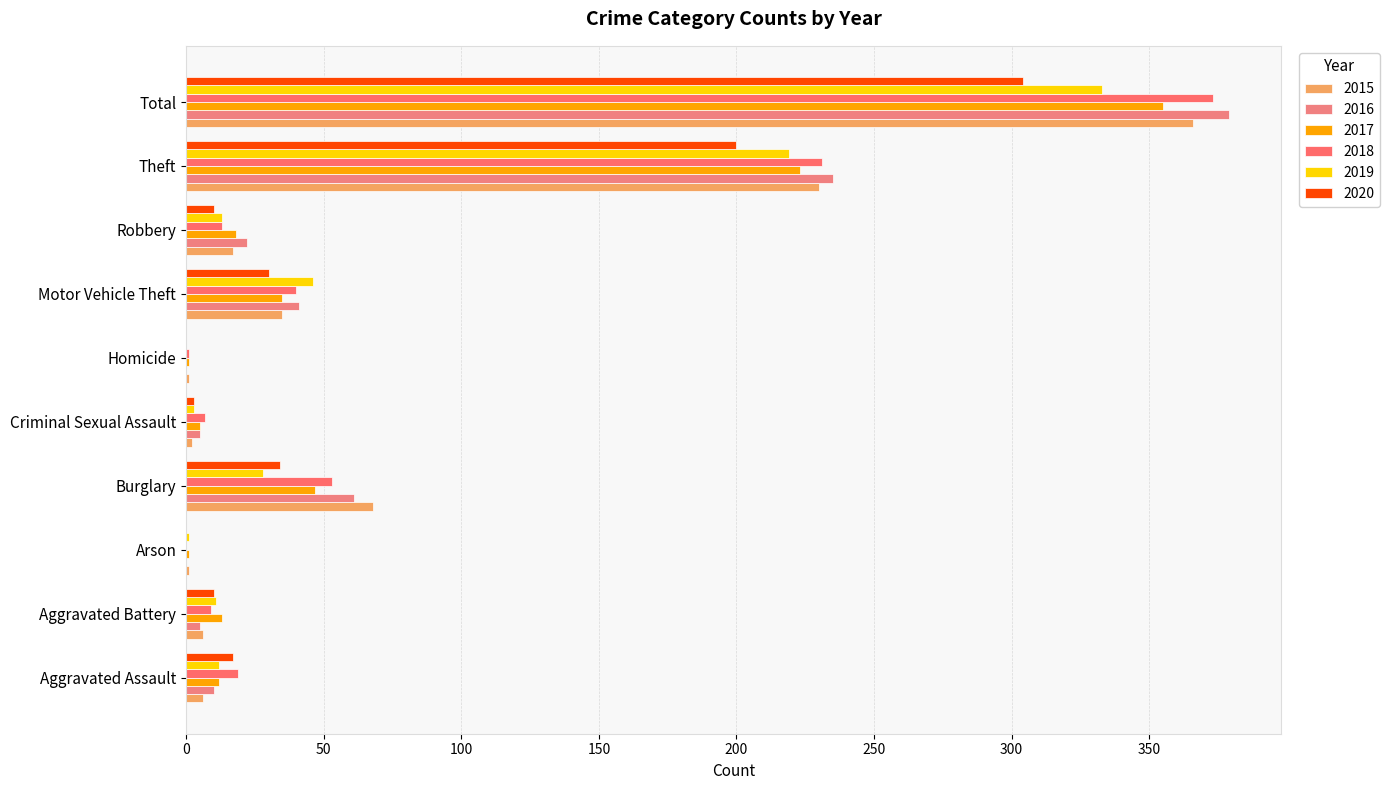

How many distinct data groups are displayed?

6